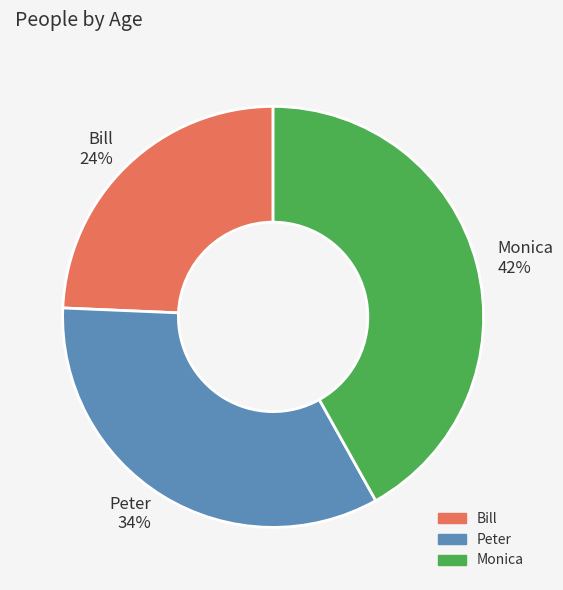

Does Peter represent more than half of the total?

No